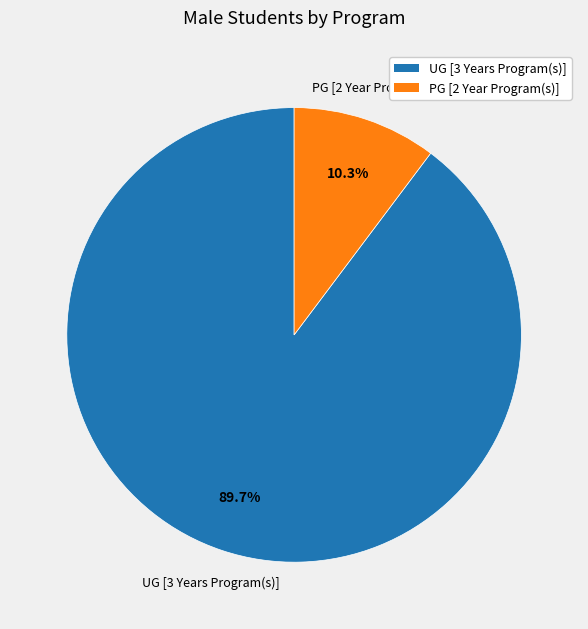

What portion of the pie excludes PG [2 Year Program(s)]?

89.7%